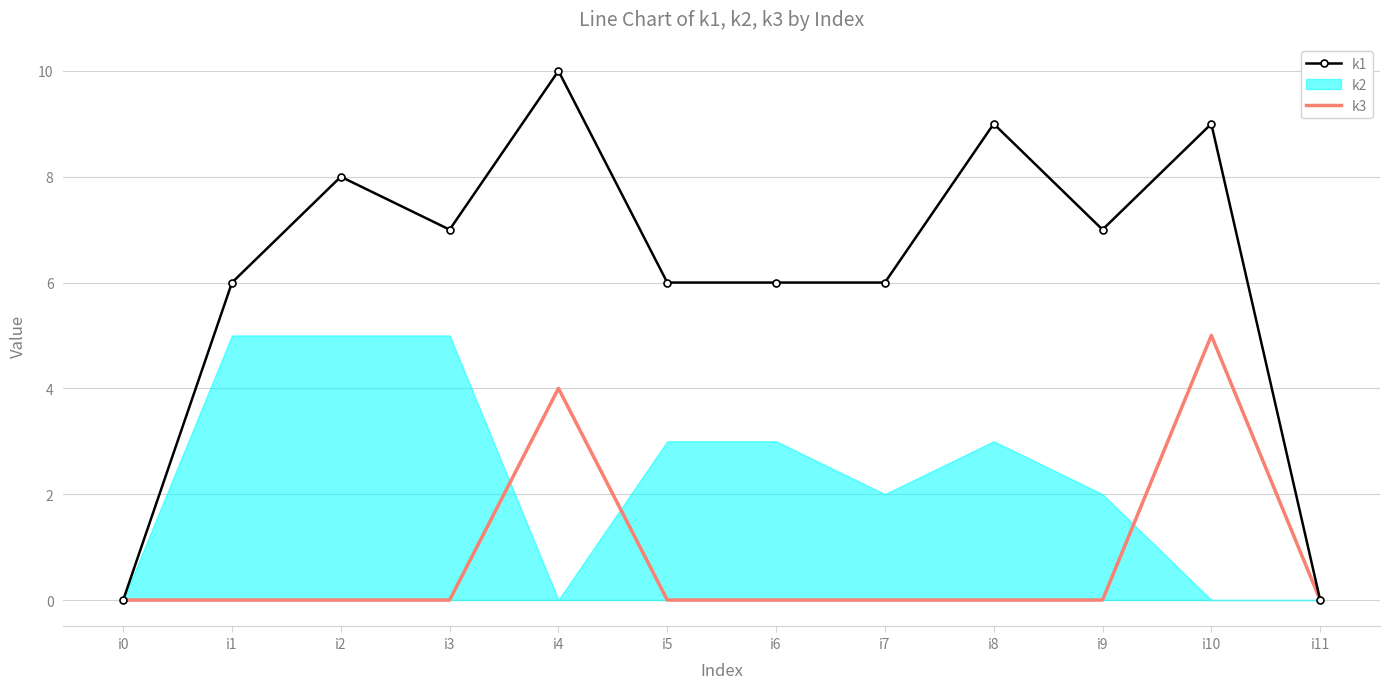

Is it true that k1 equals 3 at i1?

False